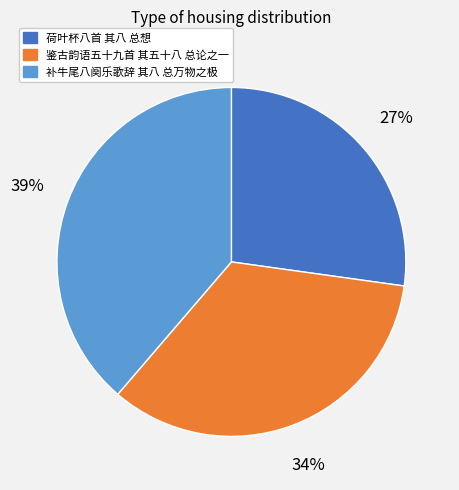

Does any single category account for the majority?

No